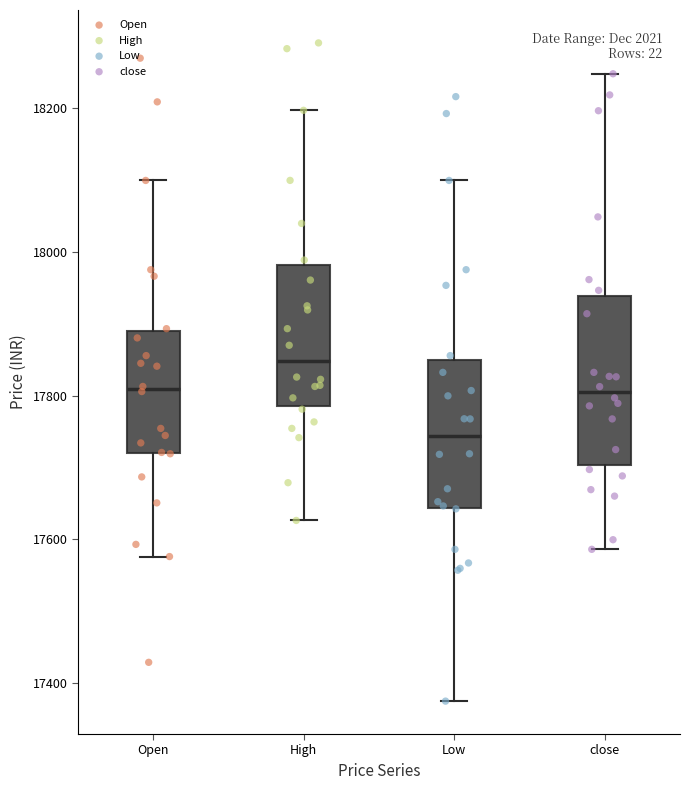

Reading left to right, transcribe this box plot: for each box, give where its median line is, the range the box spans, and where its two whiskers end, as read against the y-axis. The values are not printed on the chart, so give them approximately, as read against the axis.

Open: median 17800, box 17720 to 17900, whiskers 17580 to 18100
High: median 17840, box 17780 to 17980, whiskers 17620 to 18200
Low: median 17740, box 17640 to 17840, whiskers 17380 to 18100
close: median 17800, box 17700 to 17940, whiskers 17580 to 18240